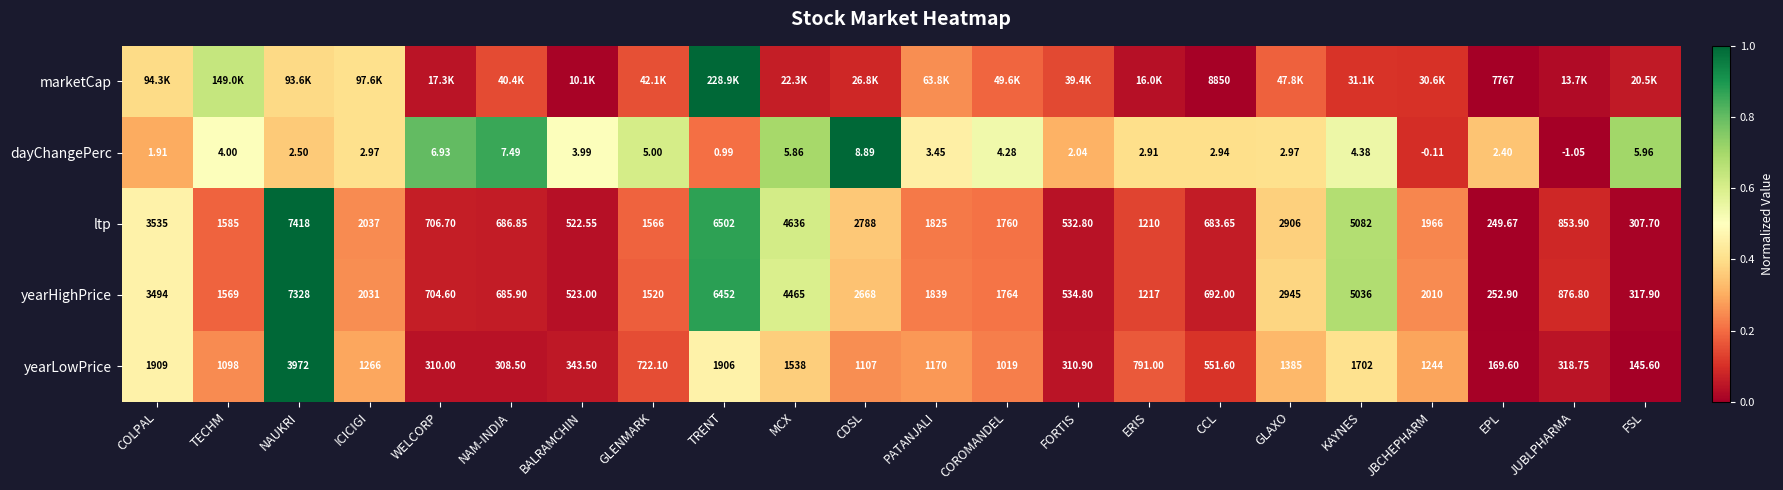

Rank the series at EPL from highest to lowest value.

marketCap, yearHighPrice, ltp, yearLowPrice, dayChangePerc